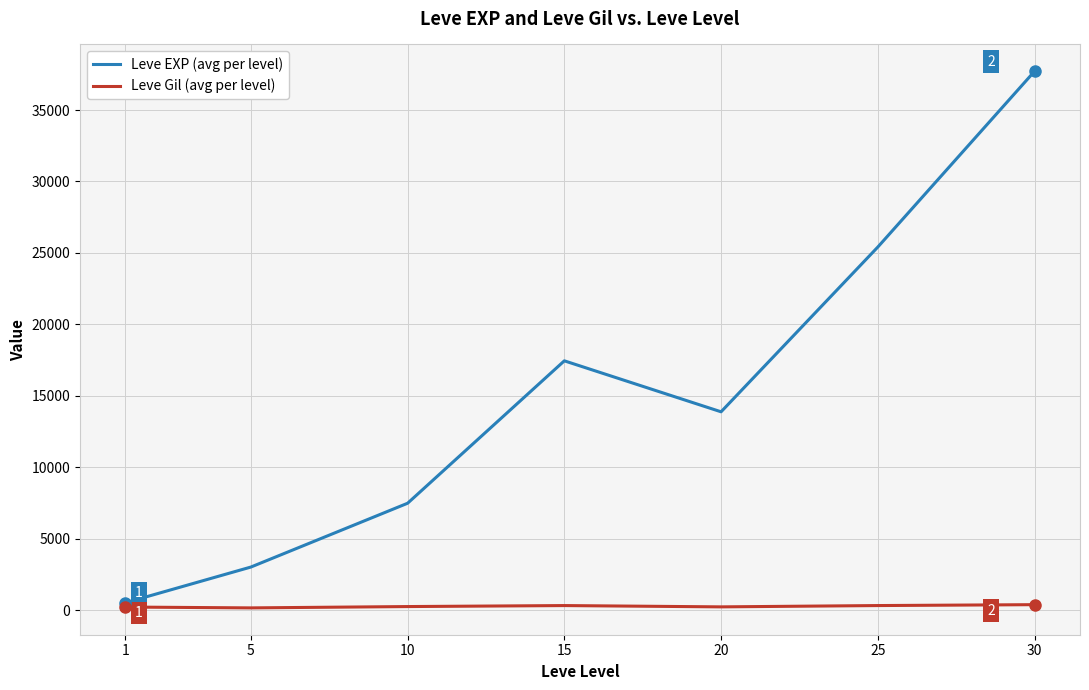

Does the chart have visible grid lines?

Yes